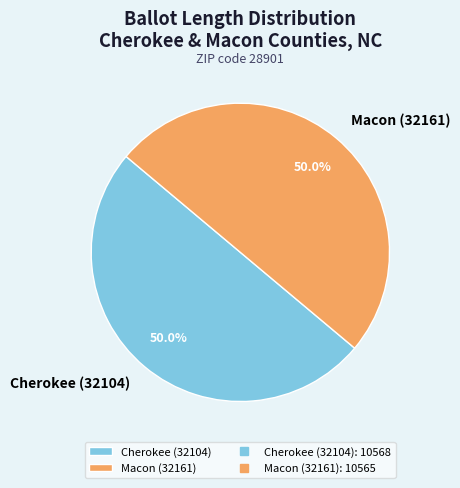

What is the ratio of the value at Cherokee (32104) to the value at Macon (32161)?

1.0